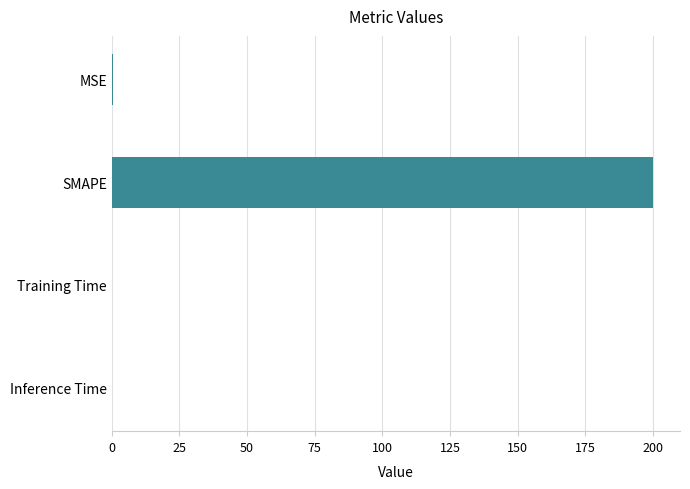

True or false: the data shows 56.8 at SMAPE.

False